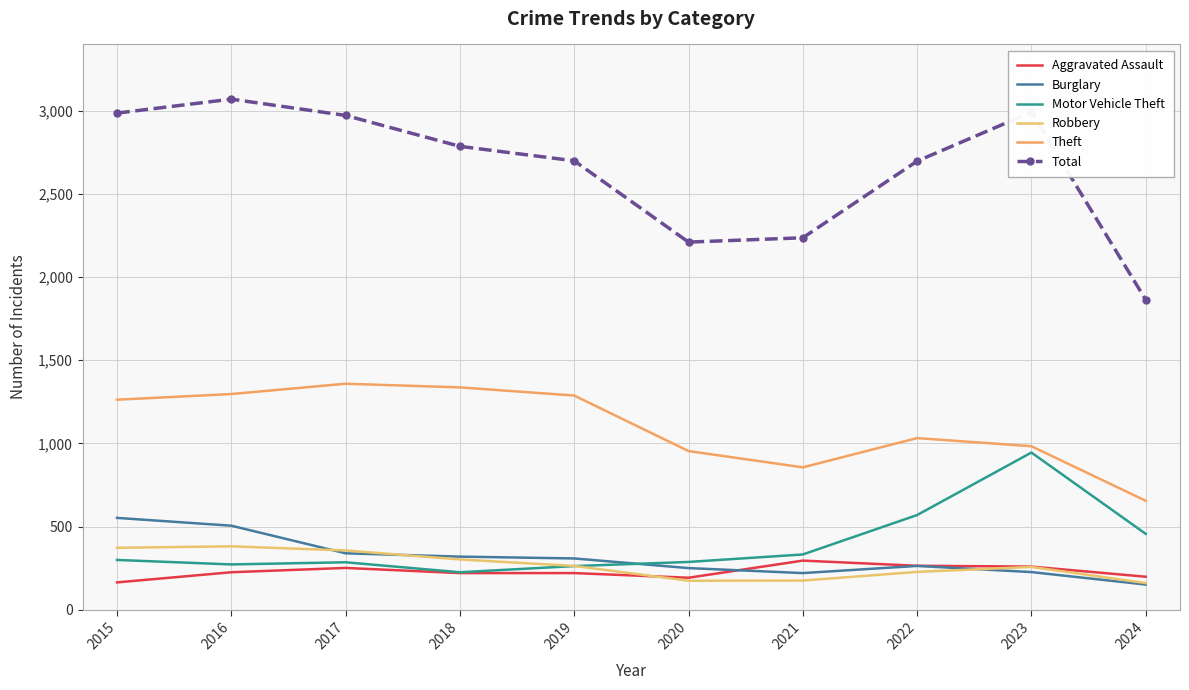

At which label is Robbery closest to 270?

2019